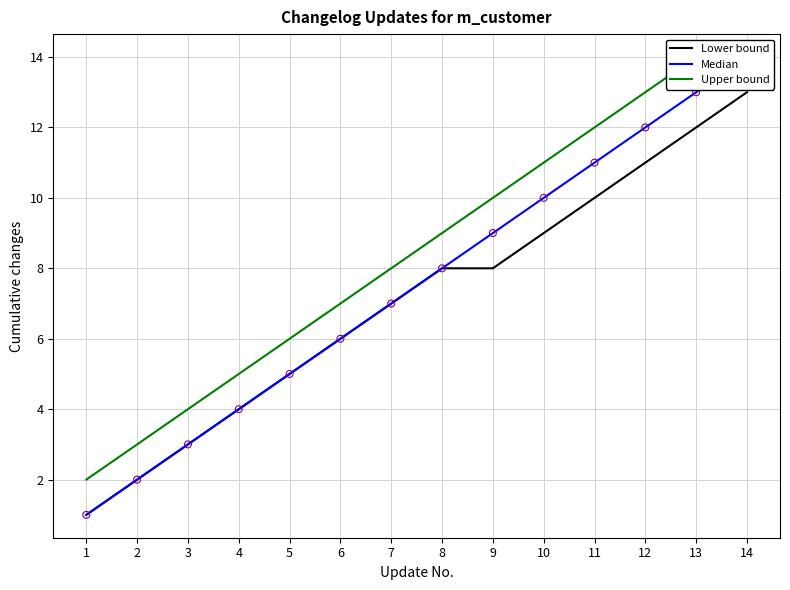

What are all the series names shown in the legend?

Lower bound, Median, Upper bound